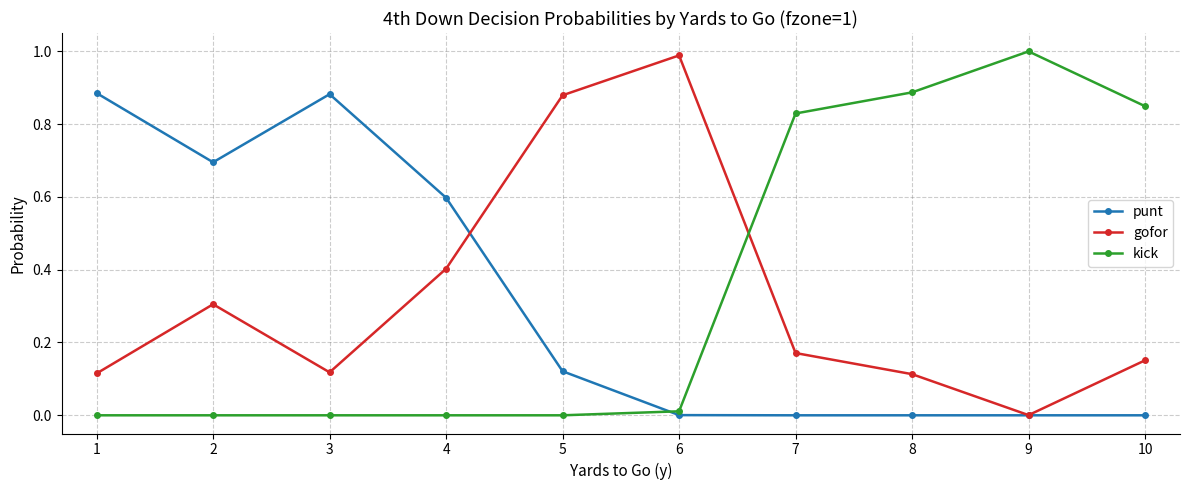

Which category has the lowest value in the gofor series?

9